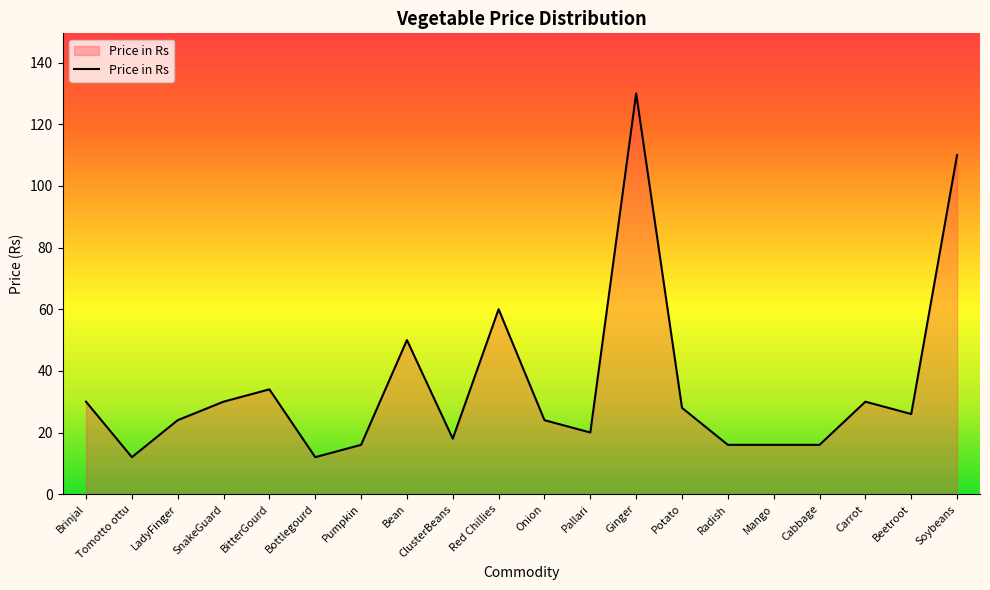

Which category has the highest value across all series?

Ginger